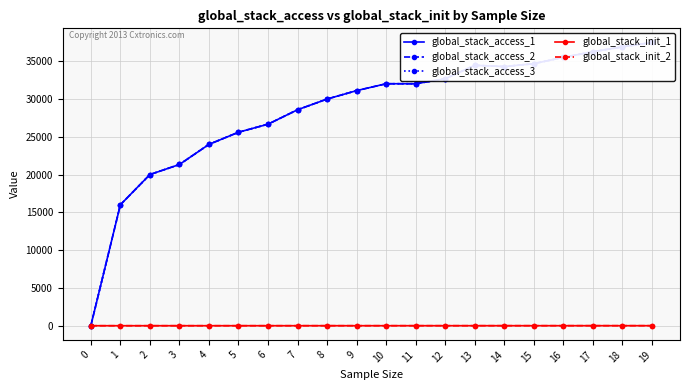

Which category has the highest value in the global_stack_access_3 series?

19